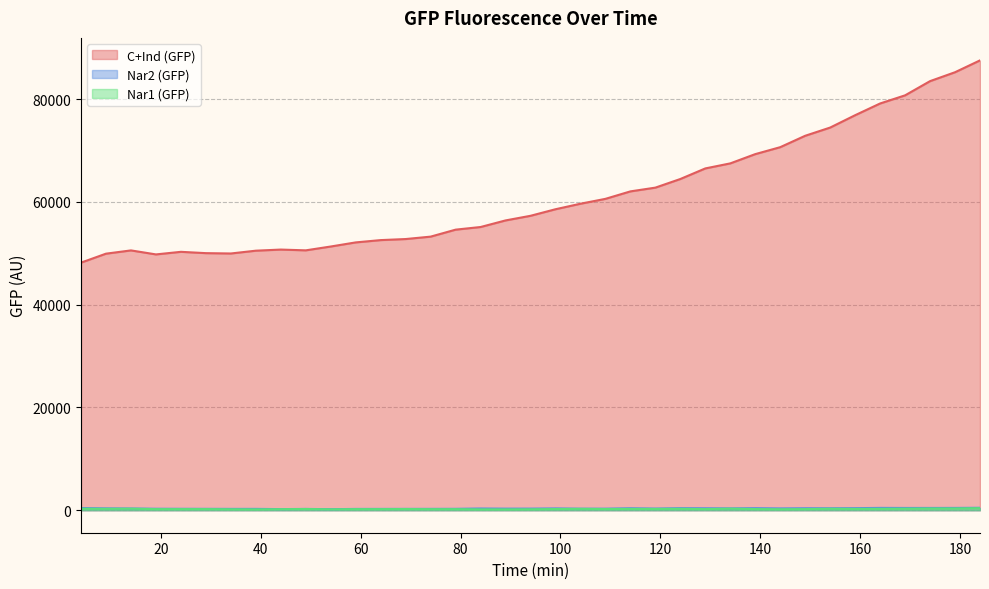

How many values in the C+Ind (GFP) series exceed 57313?

18